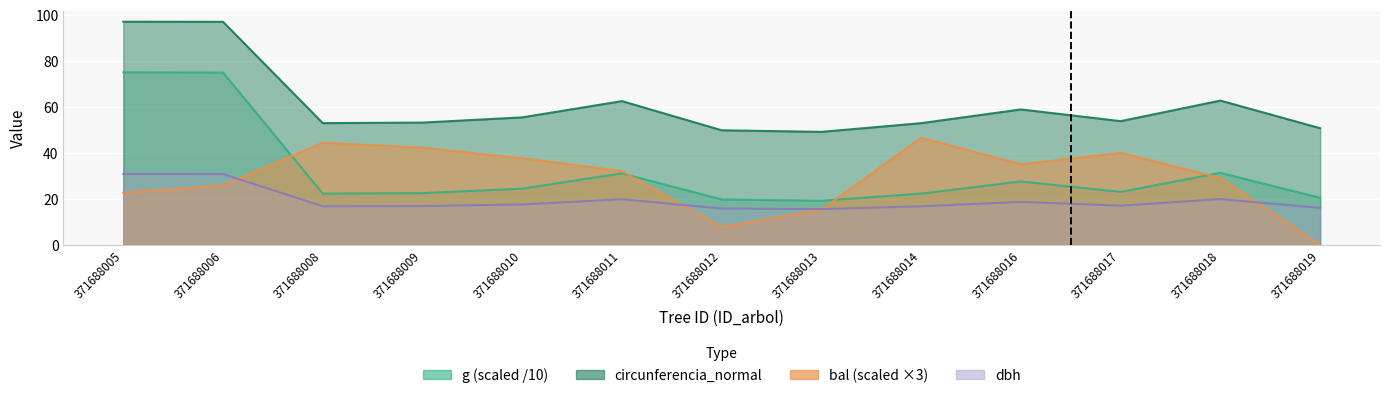

How many values in bal are above zero?

12